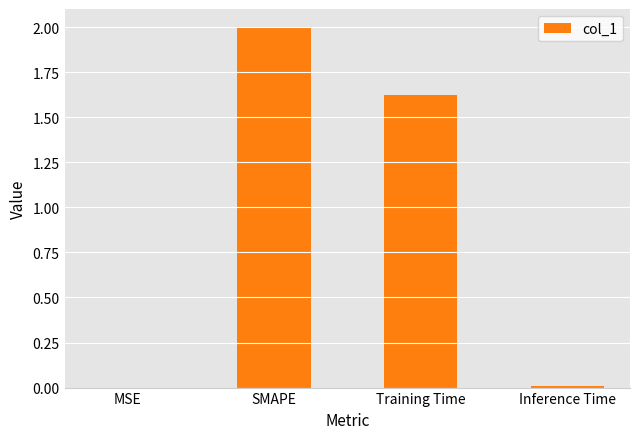

What is the sum of all values?

3.6